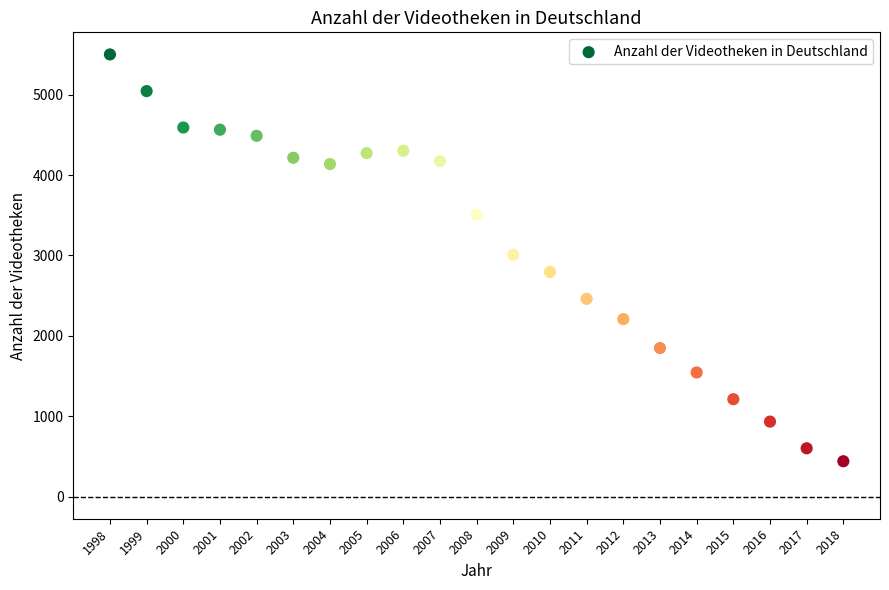

What is the range of Y values (max minus min)?

5060